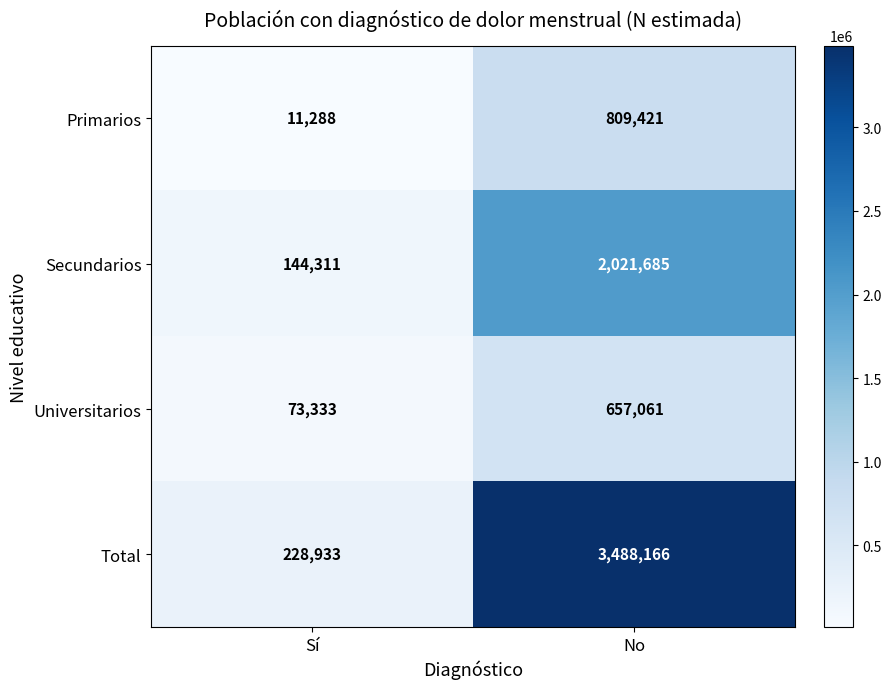

Reading left to right, extract all data points from this chart.

Primarios: Sí=11288	No=809421
Secundarios: Sí=144311	No=2021685
Universitarios: Sí=73333	No=657061
Total: Sí=228933	No=3488166